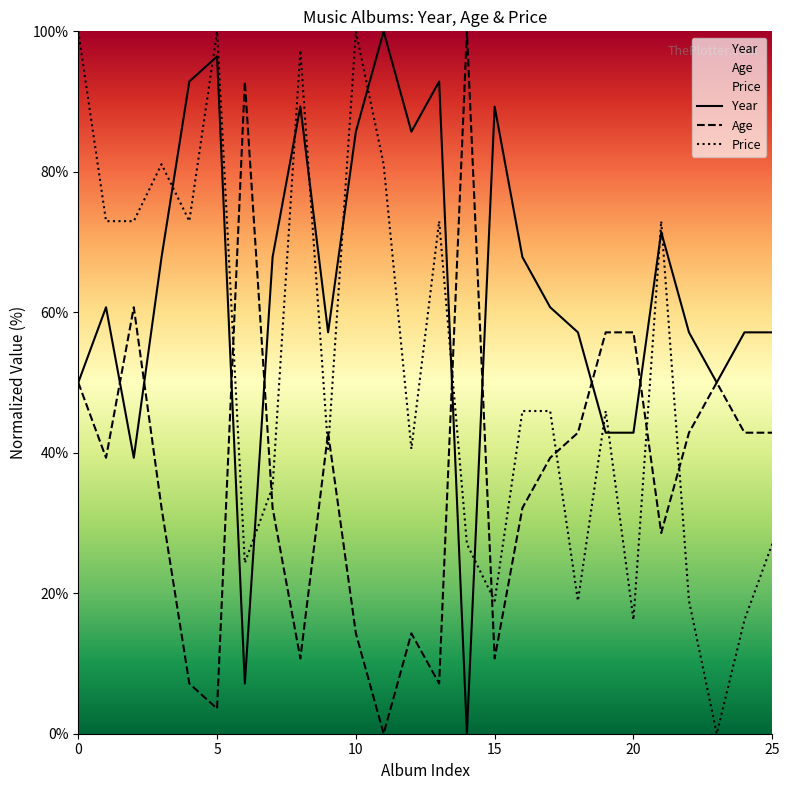

What is the sum of the Price values at 11 and 15?

100.0